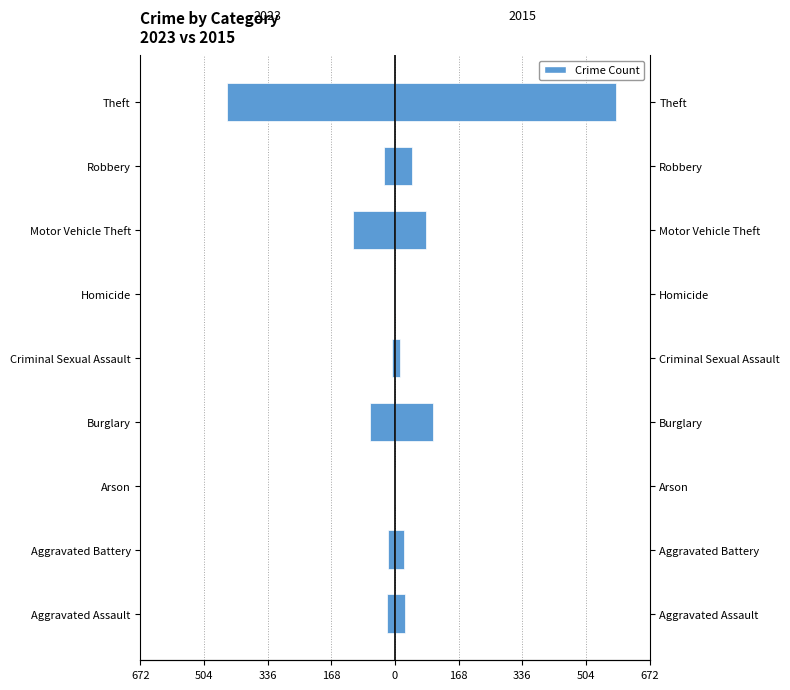

What is the difference between the maximum and minimum values in the Male (right) series?

584